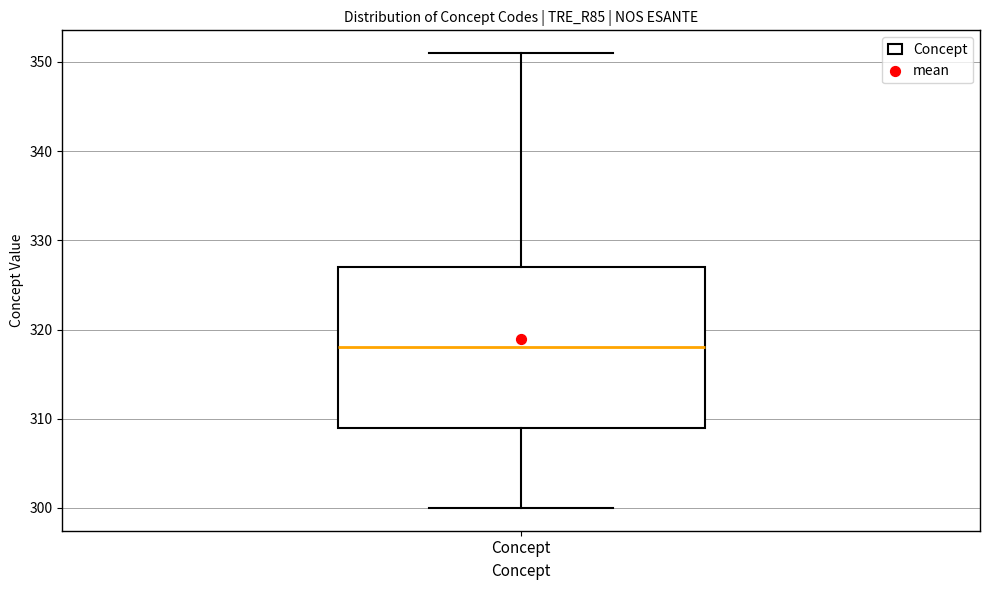

Read this box plot against the y-axis: the position of the median line, the range covered by the box, and the ends of both whiskers. The values are not printed on the chart, so give them approximately, as read against the axis.

median 318, box 309 to 327, whiskers 300 to 351